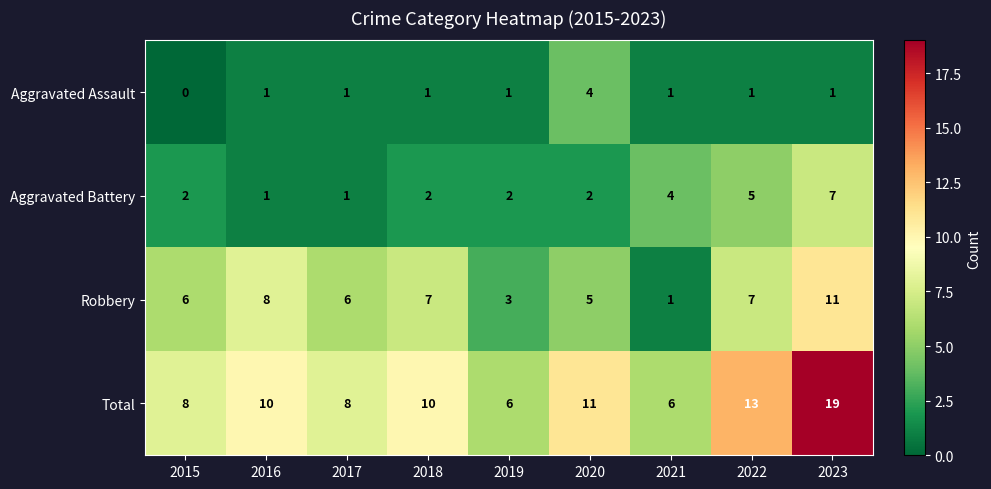

What is the difference between the maximum and minimum values in the Aggravated Battery series?

6